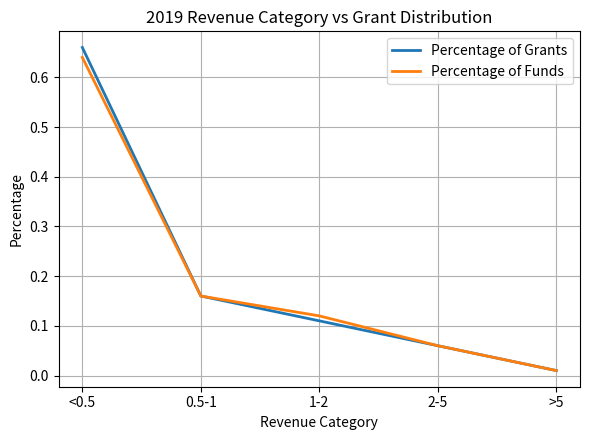

What position from the right is 1-2?

3